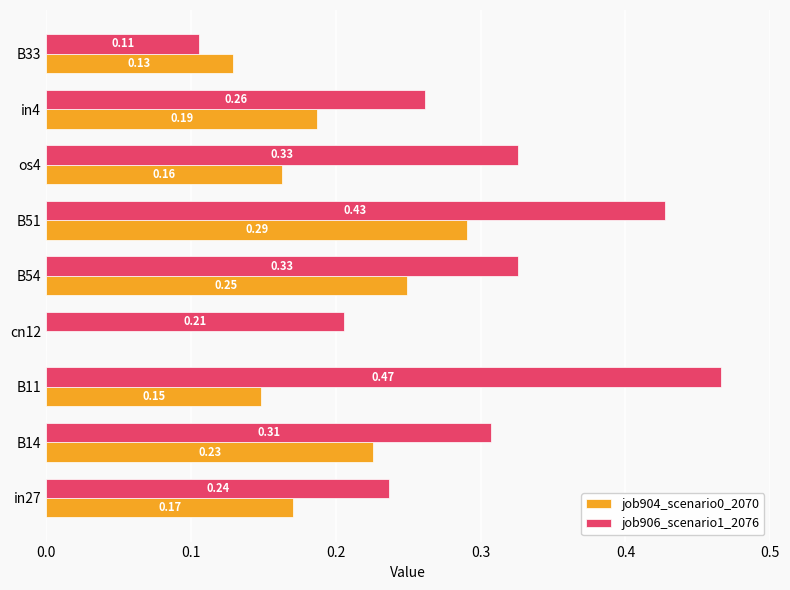

What is the sum of all job906_scenario1_2076 values?

2.7